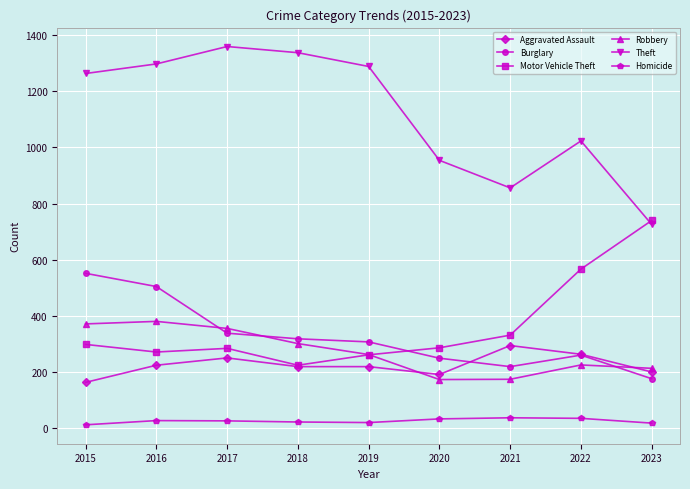

What is the spread (max minus min) of values at 2020?

920